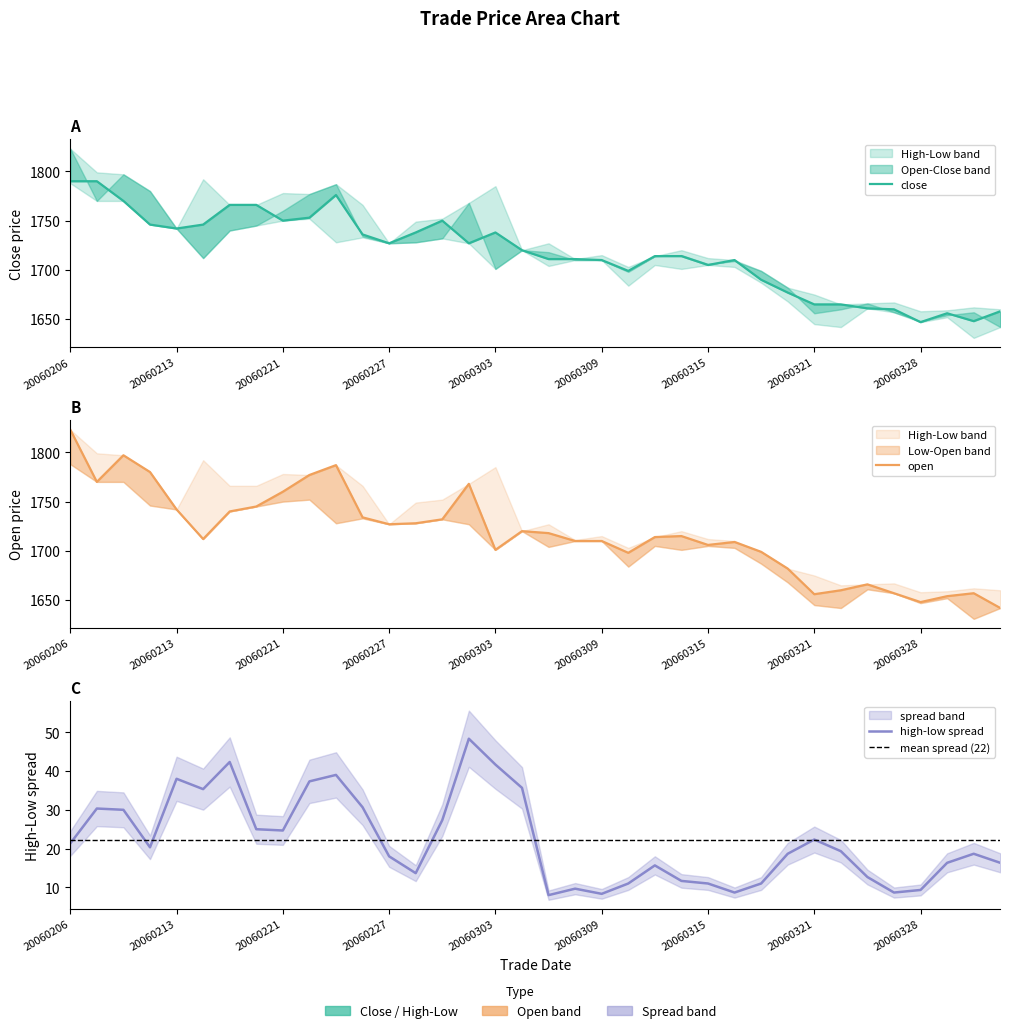

Which series has the largest total across all categories?

open